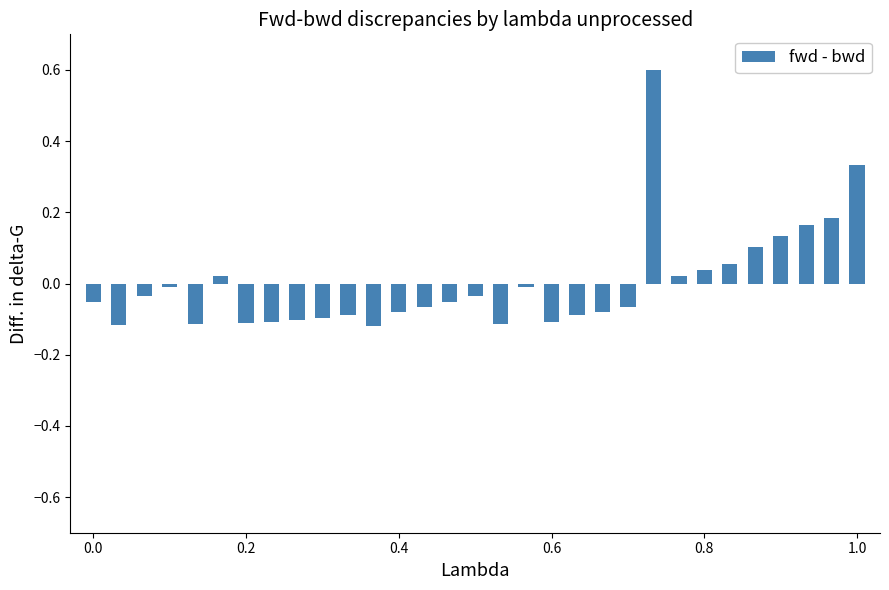

What is the greatest value displayed?

0.6